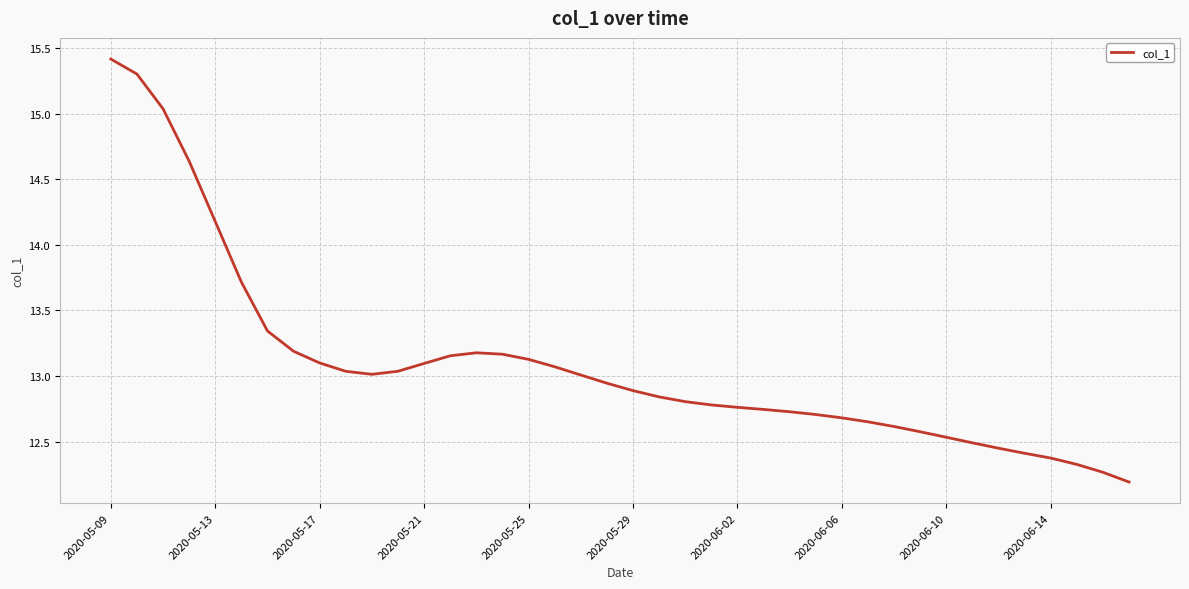

What is the minimum value shown in the chart?

12.2